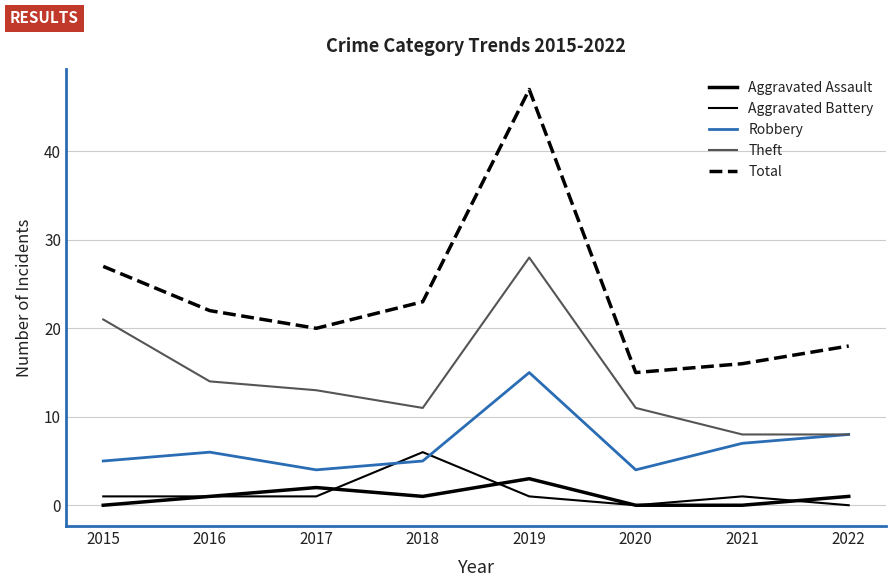

Does the chart display data point markers on the line(s)?

No